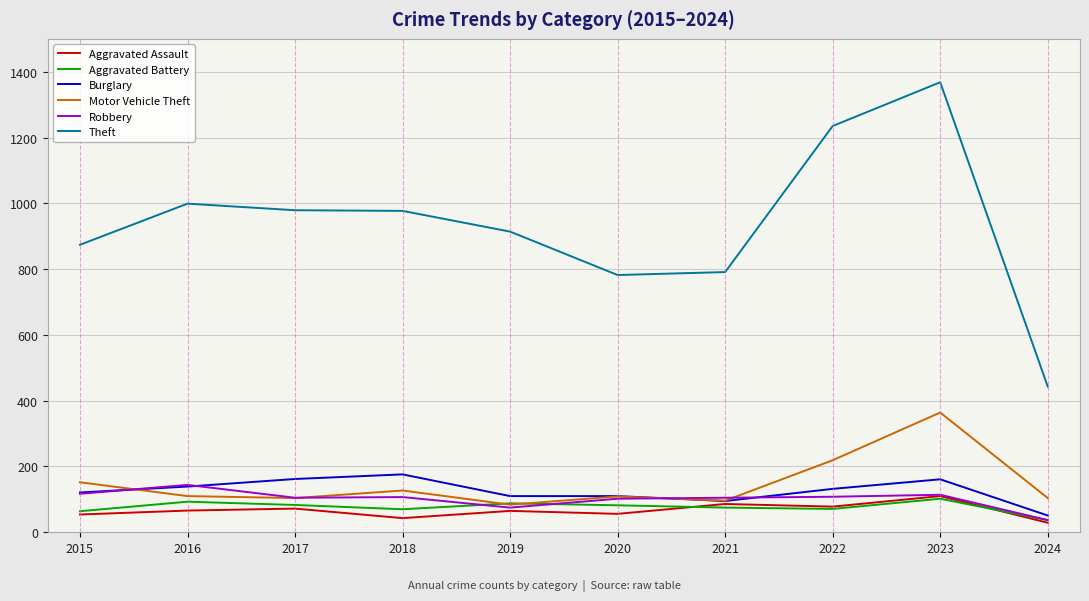

What are all the series names shown in the legend?

Aggravated Assault, Aggravated Battery, Burglary, Motor Vehicle Theft, Robbery, Theft